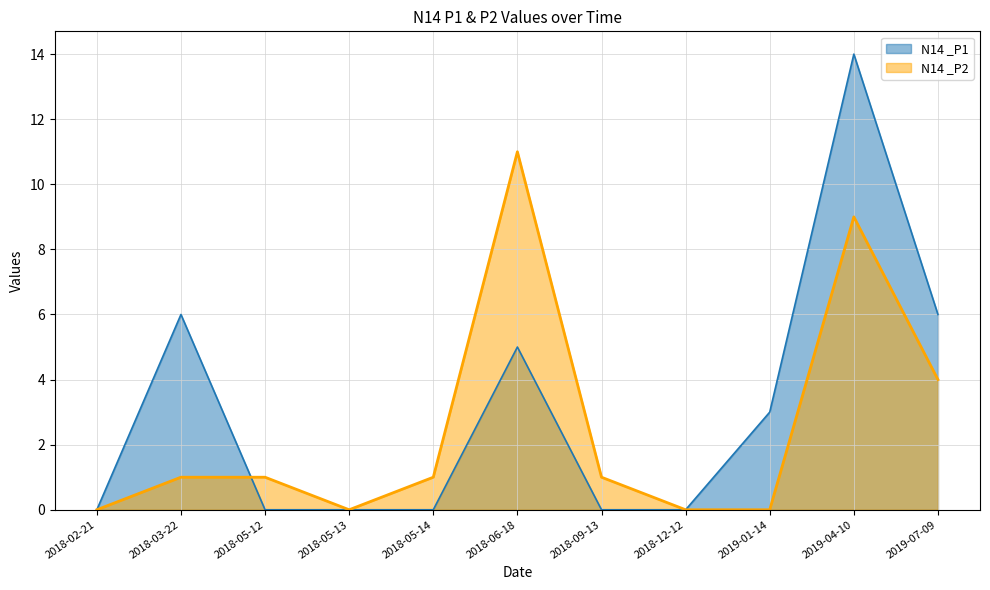

Which series has the widest spread of values?

N14 _P1